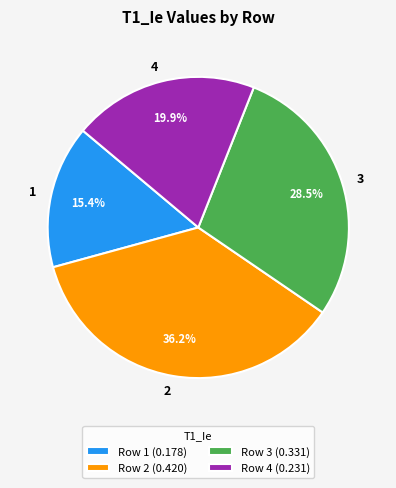

Rank the categories by value from highest to lowest.

2, 3, 4, 1